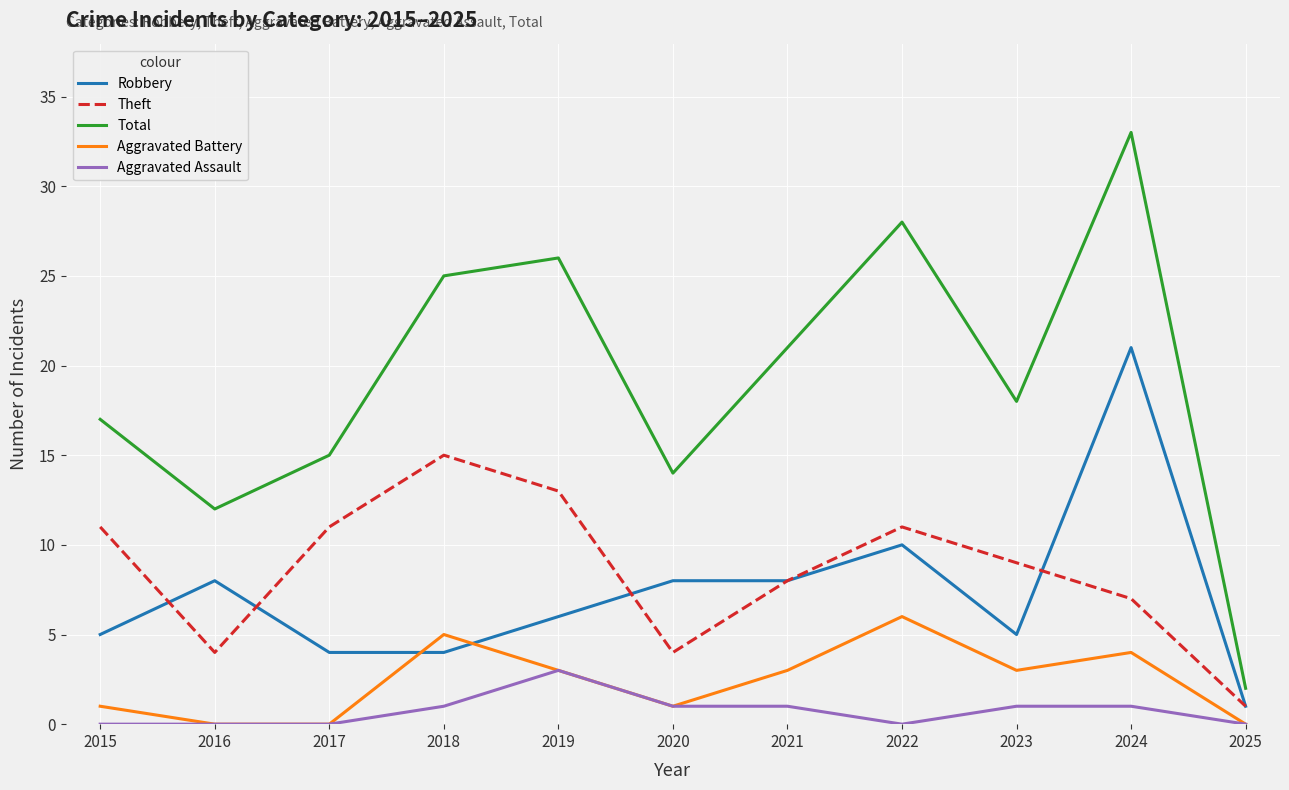

What is the difference between the highest and lowest values at 2015?

17